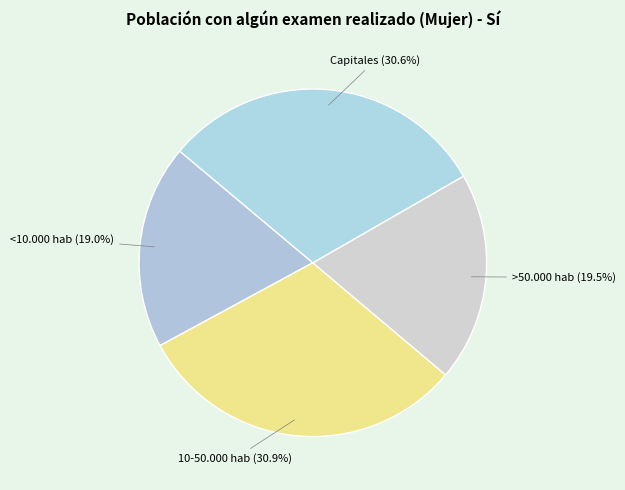

Rank the categories by value from highest to lowest.

10-50.000 hab, Capitales, >50.000 hab, <10.000 hab